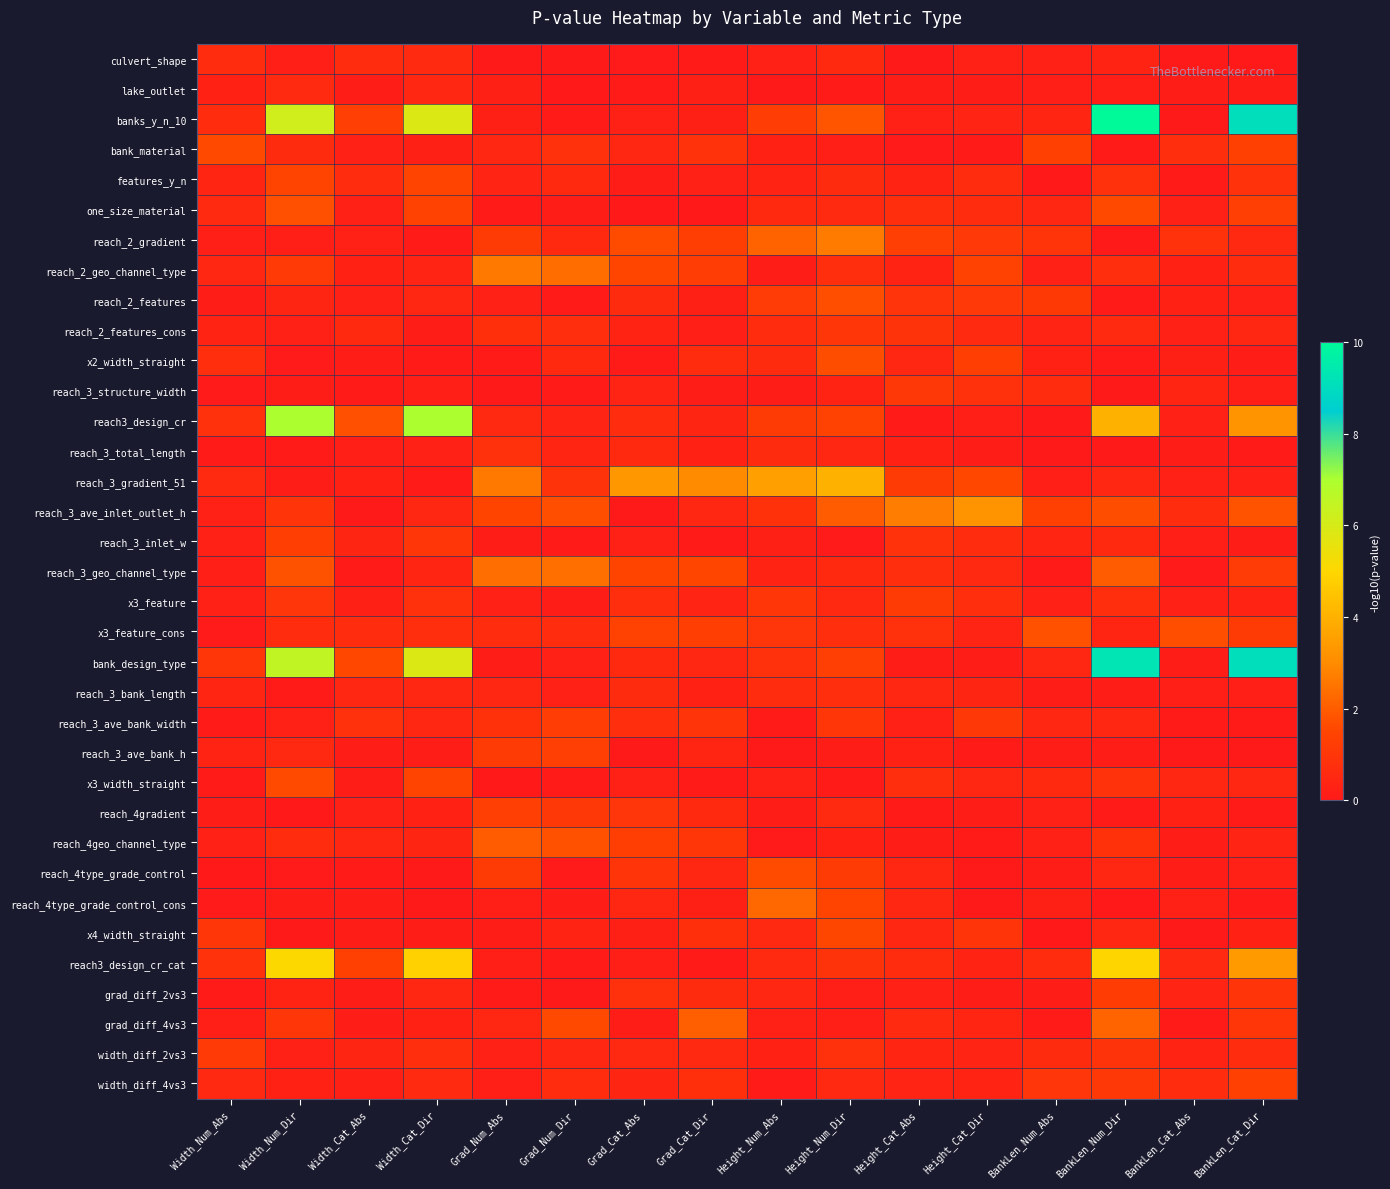

Reading left to right, extract all data points from this chart.

culvert_shape: Width_Num_Abs=0.7	Width_Num_Dir=0.2	Width_Cat_Abs=0.6	Width_Cat_Dir=0.6	Grad_Num_Abs=0.0	Grad_Num_Dir=0.0	Grad_Cat_Abs=0.0	Grad_Cat_Dir=0.1	Height_Num_Abs=0.3	Height_Num_Dir=0.5	Height_Cat_Abs=-0.0	Height_Cat_Dir=0.3	BankLen_Num_Abs=0.3	BankLen_Num_Dir=0.3	BankLen_Cat_Abs=-0.0	BankLen_Cat_Dir=0.0
lake_outlet: Width_Num_Abs=0.3	Width_Num_Dir=0.6	Width_Cat_Abs=0.1	Width_Cat_Dir=0.5	Grad_Num_Abs=0.2	Grad_Num_Dir=0.0	Grad_Cat_Abs=0.1	Grad_Cat_Dir=0.2	Height_Num_Abs=0.0	Height_Num_Dir=0.1	Height_Cat_Abs=0.2	Height_Cat_Dir=0.2	BankLen_Num_Abs=0.2	BankLen_Num_Dir=0.2	BankLen_Cat_Abs=0.1	BankLen_Cat_Dir=0.1
banks_y_n_10: Width_Num_Abs=0.7	Width_Num_Dir=6.2	Width_Cat_Abs=1.3	Width_Cat_Dir=5.9	Grad_Num_Abs=0.3	Grad_Num_Dir=0.1	Grad_Cat_Abs=0.3	Grad_Cat_Dir=0.3	Height_Num_Abs=1.3	Height_Num_Dir=1.8	Height_Cat_Abs=0.2	Height_Cat_Dir=0.4	BankLen_Num_Abs=0.4	BankLen_Num_Dir=10.0	BankLen_Cat_Abs=-0.0	BankLen_Cat_Dir=9.0
bank_material: Width_Num_Abs=1.6	Width_Num_Dir=0.6	Width_Cat_Abs=0.3	Width_Cat_Dir=0.2	Grad_Num_Abs=0.4	Grad_Num_Dir=0.8	Grad_Cat_Abs=0.5	Grad_Cat_Dir=0.8	Height_Num_Abs=0.3	Height_Num_Dir=0.2	Height_Cat_Abs=0.1	Height_Cat_Dir=0.1	BankLen_Num_Abs=1.3	BankLen_Num_Dir=0.1	BankLen_Cat_Abs=0.8	BankLen_Cat_Dir=1.3
features_y_n: Width_Num_Abs=0.4	Width_Num_Dir=1.4	Width_Cat_Abs=0.7	Width_Cat_Dir=1.4	Grad_Num_Abs=0.4	Grad_Num_Dir=0.6	Grad_Cat_Abs=0.2	Grad_Cat_Dir=0.2	Height_Num_Abs=0.3	Height_Num_Dir=0.6	Height_Cat_Abs=0.3	Height_Cat_Dir=0.7	BankLen_Num_Abs=0.0	BankLen_Num_Dir=0.8	BankLen_Cat_Abs=0.1	BankLen_Cat_Dir=0.9
one_size_material: Width_Num_Abs=0.6	Width_Num_Dir=1.7	Width_Cat_Abs=0.2	Width_Cat_Dir=1.4	Grad_Num_Abs=0.1	Grad_Num_Dir=0.2	Grad_Cat_Abs=0.0	Grad_Cat_Dir=0.0	Height_Num_Abs=0.5	Height_Num_Dir=0.6	Height_Cat_Abs=0.7	Height_Cat_Dir=0.7	BankLen_Num_Abs=0.4	BankLen_Num_Dir=1.6	BankLen_Cat_Abs=0.2	BankLen_Cat_Dir=1.3
reach_2_gradient: Width_Num_Abs=0.2	Width_Num_Dir=0.2	Width_Cat_Abs=0.3	Width_Cat_Dir=0.1	Grad_Num_Abs=1.2	Grad_Num_Dir=0.6	Grad_Cat_Abs=1.6	Grad_Cat_Dir=1.3	Height_Num_Abs=2.2	Height_Num_Dir=2.6	Height_Cat_Abs=1.3	Height_Cat_Dir=1.1	BankLen_Num_Abs=0.9	BankLen_Num_Dir=0.0	BankLen_Cat_Abs=0.9	BankLen_Cat_Dir=0.5
reach_2_geo_channel_type: Width_Num_Abs=0.5	Width_Num_Dir=1.1	Width_Cat_Abs=0.3	Width_Cat_Dir=0.4	Grad_Num_Abs=2.6	Grad_Num_Dir=2.3	Grad_Cat_Abs=1.5	Grad_Cat_Dir=1.2	Height_Num_Abs=0.1	Height_Num_Dir=0.7	Height_Cat_Abs=0.3	Height_Cat_Dir=1.4	BankLen_Num_Abs=0.2	BankLen_Num_Dir=0.7	BankLen_Cat_Abs=0.3	BankLen_Cat_Dir=0.7
reach_2_features: Width_Num_Abs=0.2	Width_Num_Dir=0.4	Width_Cat_Abs=0.3	Width_Cat_Dir=0.4	Grad_Num_Abs=0.3	Grad_Num_Dir=0.1	Grad_Cat_Abs=0.6	Grad_Cat_Dir=0.2	Height_Num_Abs=1.2	Height_Num_Dir=1.7	Height_Cat_Abs=0.9	Height_Cat_Dir=1.1	BankLen_Num_Abs=1.1	BankLen_Num_Dir=0.1	BankLen_Cat_Abs=0.3	BankLen_Cat_Dir=0.2
reach_2_features_cons: Width_Num_Abs=0.3	Width_Num_Dir=0.2	Width_Cat_Abs=0.5	Width_Cat_Dir=0.1	Grad_Num_Abs=0.8	Grad_Num_Dir=0.7	Grad_Cat_Abs=0.3	Grad_Cat_Dir=0.2	Height_Num_Abs=0.7	Height_Num_Dir=1.0	Height_Cat_Abs=0.9	Height_Cat_Dir=0.6	BankLen_Num_Abs=0.4	BankLen_Num_Dir=0.6	BankLen_Cat_Abs=0.3	BankLen_Cat_Dir=0.5
x2_width_straight: Width_Num_Abs=0.7	Width_Num_Dir=0.0	Width_Cat_Abs=0.1	Width_Cat_Dir=0.1	Grad_Num_Abs=0.1	Grad_Num_Dir=0.5	Grad_Cat_Abs=0.1	Grad_Cat_Dir=0.7	Height_Num_Abs=0.6	Height_Num_Dir=1.7	Height_Cat_Abs=0.5	Height_Cat_Dir=1.3	BankLen_Num_Abs=0.3	BankLen_Num_Dir=0.1	BankLen_Cat_Abs=0.2	BankLen_Cat_Dir=0.1
reach_3_structure_width: Width_Num_Abs=0.1	Width_Num_Dir=0.2	Width_Cat_Abs=0.1	Width_Cat_Dir=0.2	Grad_Num_Abs=0.0	Grad_Num_Dir=0.1	Grad_Cat_Abs=0.4	Grad_Cat_Dir=0.2	Height_Num_Abs=0.2	Height_Num_Dir=0.3	Height_Cat_Abs=1.1	Height_Cat_Dir=0.8	BankLen_Num_Abs=0.7	BankLen_Num_Dir=0.0	BankLen_Cat_Abs=0.4	BankLen_Cat_Dir=0.2
reach3_design_cr: Width_Num_Abs=0.8	Width_Num_Dir=7.0	Width_Cat_Abs=1.7	Width_Cat_Dir=7.0	Grad_Num_Abs=0.5	Grad_Num_Dir=0.4	Grad_Cat_Abs=0.7	Grad_Cat_Dir=0.4	Height_Num_Abs=1.2	Height_Num_Dir=1.4	Height_Cat_Abs=0.1	Height_Cat_Dir=0.2	BankLen_Num_Abs=0.0	BankLen_Num_Dir=4.0	BankLen_Cat_Abs=0.3	BankLen_Cat_Dir=3.2
reach_3_total_length: Width_Num_Abs=0.1	Width_Num_Dir=0.1	Width_Cat_Abs=0.2	Width_Cat_Dir=0.3	Grad_Num_Abs=0.8	Grad_Num_Dir=0.4	Grad_Cat_Abs=0.6	Grad_Cat_Dir=0.3	Height_Num_Abs=0.6	Height_Num_Dir=0.4	Height_Cat_Abs=0.3	Height_Cat_Dir=0.1	BankLen_Num_Abs=0.0	BankLen_Num_Dir=0.0	BankLen_Cat_Abs=0.2	BankLen_Cat_Dir=0.1
reach_3_gradient_51: Width_Num_Abs=0.6	Width_Num_Dir=0.1	Width_Cat_Abs=0.3	Width_Cat_Dir=0.1	Grad_Num_Abs=2.6	Grad_Num_Dir=0.9	Grad_Cat_Abs=3.3	Grad_Cat_Dir=3.0	Height_Num_Abs=3.5	Height_Num_Dir=4.0	Height_Cat_Abs=1.2	Height_Cat_Dir=1.5	BankLen_Num_Abs=0.2	BankLen_Num_Dir=0.5	BankLen_Cat_Abs=0.2	BankLen_Cat_Dir=0.3
reach_3_ave_inlet_outlet_h: Width_Num_Abs=0.2	Width_Num_Dir=0.9	Width_Cat_Abs=0.0	Width_Cat_Dir=0.4	Grad_Num_Abs=1.5	Grad_Num_Dir=1.7	Grad_Cat_Abs=0.0	Grad_Cat_Dir=0.5	Height_Num_Abs=0.8	Height_Num_Dir=2.0	Height_Cat_Abs=2.7	Height_Cat_Dir=3.2	BankLen_Num_Abs=1.3	BankLen_Num_Dir=1.7	BankLen_Cat_Abs=0.7	BankLen_Cat_Dir=1.8
reach_3_inlet_w: Width_Num_Abs=0.3	Width_Num_Dir=1.3	Width_Cat_Abs=0.4	Width_Cat_Dir=1.0	Grad_Num_Abs=0.1	Grad_Num_Dir=0.1	Grad_Cat_Abs=0.2	Grad_Cat_Dir=0.1	Height_Num_Abs=0.2	Height_Num_Dir=0.0	Height_Cat_Abs=0.9	Height_Cat_Dir=0.6	BankLen_Num_Abs=0.4	BankLen_Num_Dir=0.6	BankLen_Cat_Abs=0.2	BankLen_Cat_Dir=0.1
reach_3_geo_channel_type: Width_Num_Abs=0.2	Width_Num_Dir=1.8	Width_Cat_Abs=0.1	Width_Cat_Dir=0.4	Grad_Num_Abs=2.4	Grad_Num_Dir=2.4	Grad_Cat_Abs=1.5	Grad_Cat_Dir=1.5	Height_Num_Abs=0.3	Height_Num_Dir=0.5	Height_Cat_Abs=0.7	Height_Cat_Dir=0.5	BankLen_Num_Abs=0.1	BankLen_Num_Dir=2.0	BankLen_Cat_Abs=0.1	BankLen_Cat_Dir=1.2
x3_feature: Width_Num_Abs=0.2	Width_Num_Dir=1.0	Width_Cat_Abs=0.2	Width_Cat_Dir=0.8	Grad_Num_Abs=0.3	Grad_Num_Dir=0.1	Grad_Cat_Abs=0.8	Grad_Cat_Dir=0.4	Height_Num_Abs=1.0	Height_Num_Dir=0.5	Height_Cat_Abs=1.2	Height_Cat_Dir=0.8	BankLen_Num_Abs=0.3	BankLen_Num_Dir=0.7	BankLen_Cat_Abs=0.3	BankLen_Cat_Dir=0.3
x3_feature_cons: Width_Num_Abs=0.1	Width_Num_Dir=0.6	Width_Cat_Abs=0.7	Width_Cat_Dir=0.7	Grad_Num_Abs=0.7	Grad_Num_Dir=0.7	Grad_Cat_Abs=1.4	Grad_Cat_Dir=1.3	Height_Num_Abs=1.0	Height_Num_Dir=0.7	Height_Cat_Abs=0.8	Height_Cat_Dir=0.4	BankLen_Num_Abs=1.8	BankLen_Num_Dir=0.4	BankLen_Cat_Abs=1.7	BankLen_Cat_Dir=1.2
bank_design_type: Width_Num_Abs=1.0	Width_Num_Dir=6.5	Width_Cat_Abs=1.6	Width_Cat_Dir=5.9	Grad_Num_Abs=0.2	Grad_Num_Dir=0.3	Grad_Cat_Abs=0.6	Grad_Cat_Dir=0.5	Height_Num_Abs=0.8	Height_Num_Dir=1.3	Height_Cat_Abs=0.2	Height_Cat_Dir=0.2	BankLen_Num_Abs=0.4	BankLen_Num_Dir=9.3	BankLen_Cat_Abs=0.2	BankLen_Cat_Dir=9.0
reach_3_bank_length: Width_Num_Abs=0.4	Width_Num_Dir=0.1	Width_Cat_Abs=0.4	Width_Cat_Dir=0.4	Grad_Num_Abs=0.5	Grad_Num_Dir=0.3	Grad_Cat_Abs=0.6	Grad_Cat_Dir=0.3	Height_Num_Abs=0.7	Height_Num_Dir=0.7	Height_Cat_Abs=0.4	Height_Cat_Dir=0.4	BankLen_Num_Abs=0.2	BankLen_Num_Dir=0.2	BankLen_Cat_Abs=0.2	BankLen_Cat_Dir=0.2
reach_3_ave_bank_width: Width_Num_Abs=0.1	Width_Num_Dir=0.3	Width_Cat_Abs=0.8	Width_Cat_Dir=0.5	Grad_Num_Abs=0.8	Grad_Num_Dir=1.2	Grad_Cat_Abs=0.7	Grad_Cat_Dir=1.0	Height_Num_Abs=0.1	Height_Num_Dir=1.0	Height_Cat_Abs=0.2	Height_Cat_Dir=1.1	BankLen_Num_Abs=0.4	BankLen_Num_Dir=0.4	BankLen_Cat_Abs=0.1	BankLen_Cat_Dir=0.1
reach_3_ave_bank_h: Width_Num_Abs=0.3	Width_Num_Dir=0.5	Width_Cat_Abs=0.1	Width_Cat_Dir=0.2	Grad_Num_Abs=1.2	Grad_Num_Dir=1.3	Grad_Cat_Abs=0.0	Grad_Cat_Dir=0.4	Height_Num_Abs=0.0	Height_Num_Dir=0.1	Height_Cat_Abs=0.3	Height_Cat_Dir=0.1	BankLen_Num_Abs=0.2	BankLen_Num_Dir=0.2	BankLen_Cat_Abs=0.0	BankLen_Cat_Dir=0.0
x3_width_straight: Width_Num_Abs=0.1	Width_Num_Dir=1.6	Width_Cat_Abs=0.1	Width_Cat_Dir=1.5	Grad_Num_Abs=0.0	Grad_Num_Dir=0.1	Grad_Cat_Abs=0.3	Grad_Cat_Dir=0.1	Height_Num_Abs=0.3	Height_Num_Dir=0.1	Height_Cat_Abs=0.7	Height_Cat_Dir=0.5	BankLen_Num_Abs=0.5	BankLen_Num_Dir=0.9	BankLen_Cat_Abs=0.5	BankLen_Cat_Dir=0.4
reach_4gradient: Width_Num_Abs=0.1	Width_Num_Dir=0.0	Width_Cat_Abs=0.3	Width_Cat_Dir=0.3	Grad_Num_Abs=1.3	Grad_Num_Dir=1.1	Grad_Cat_Abs=1.0	Grad_Cat_Dir=0.6	Height_Num_Abs=0.2	Height_Num_Dir=0.6	Height_Cat_Abs=0.1	Height_Cat_Dir=0.2	BankLen_Num_Abs=0.3	BankLen_Num_Dir=0.1	BankLen_Cat_Abs=0.3	BankLen_Cat_Dir=0.1
reach_4geo_channel_type: Width_Num_Abs=0.3	Width_Num_Dir=0.7	Width_Cat_Abs=0.5	Width_Cat_Dir=0.4	Grad_Num_Abs=2.0	Grad_Num_Dir=1.8	Grad_Cat_Abs=1.3	Grad_Cat_Dir=1.0	Height_Num_Abs=0.0	Height_Num_Dir=0.3	Height_Cat_Abs=0.2	Height_Cat_Dir=0.1	BankLen_Num_Abs=0.2	BankLen_Num_Dir=0.8	BankLen_Cat_Abs=0.2	BankLen_Cat_Dir=0.4
reach_4type_grade_control: Width_Num_Abs=0.0	Width_Num_Dir=0.1	Width_Cat_Abs=0.1	Width_Cat_Dir=-0.0	Grad_Num_Abs=1.2	Grad_Num_Dir=0.0	Grad_Cat_Abs=0.9	Grad_Cat_Dir=0.5	Height_Num_Abs=1.6	Height_Num_Dir=1.2	Height_Cat_Abs=0.5	Height_Cat_Dir=-0.0	BankLen_Num_Abs=0.1	BankLen_Num_Dir=0.4	BankLen_Cat_Abs=0.2	BankLen_Cat_Dir=0.3
reach_4type_grade_control_cons: Width_Num_Abs=0.1	Width_Num_Dir=0.1	Width_Cat_Abs=0.2	Width_Cat_Dir=-0.0	Grad_Num_Abs=0.2	Grad_Num_Dir=0.1	Grad_Cat_Abs=0.4	Grad_Cat_Dir=0.2	Height_Num_Abs=2.2	Height_Num_Dir=1.4	Height_Cat_Abs=0.4	Height_Cat_Dir=-0.0	BankLen_Num_Abs=0.2	BankLen_Num_Dir=0.0	BankLen_Cat_Abs=0.3	BankLen_Cat_Dir=0.1
x4_width_straight: Width_Num_Abs=1.0	Width_Num_Dir=0.0	Width_Cat_Abs=0.2	Width_Cat_Dir=0.2	Grad_Num_Abs=0.1	Grad_Num_Dir=0.3	Grad_Cat_Abs=0.2	Grad_Cat_Dir=0.8	Height_Num_Abs=0.5	Height_Num_Dir=1.5	Height_Cat_Abs=0.5	Height_Cat_Dir=1.0	BankLen_Num_Abs=0.0	BankLen_Num_Dir=0.4	BankLen_Cat_Abs=0.0	BankLen_Cat_Dir=0.3
reach3_design_cr_cat: Width_Num_Abs=0.8	Width_Num_Dir=5.0	Width_Cat_Abs=1.4	Width_Cat_Dir=4.9	Grad_Num_Abs=0.2	Grad_Num_Dir=0.1	Grad_Cat_Abs=0.2	Grad_Cat_Dir=0.1	Height_Num_Abs=0.6	Height_Num_Dir=0.9	Height_Cat_Abs=0.6	Height_Cat_Dir=0.3	BankLen_Num_Abs=0.7	BankLen_Num_Dir=5.0	BankLen_Cat_Abs=0.5	BankLen_Cat_Dir=3.4
grad_diff_2vs3: Width_Num_Abs=0.1	Width_Num_Dir=0.3	Width_Cat_Abs=0.1	Width_Cat_Dir=0.4	Grad_Num_Abs=0.1	Grad_Num_Dir=0.0	Grad_Cat_Abs=0.8	Grad_Cat_Dir=0.6	Height_Num_Abs=0.4	Height_Num_Dir=0.2	Height_Cat_Abs=0.3	Height_Cat_Dir=0.2	BankLen_Num_Abs=0.1	BankLen_Num_Dir=1.2	BankLen_Cat_Abs=0.4	BankLen_Cat_Dir=1.0
grad_diff_4vs3: Width_Num_Abs=0.2	Width_Num_Dir=1.0	Width_Cat_Abs=0.1	Width_Cat_Dir=0.3	Grad_Num_Abs=0.5	Grad_Num_Dir=1.6	Grad_Cat_Abs=0.2	Grad_Cat_Dir=2.1	Height_Num_Abs=0.2	Height_Num_Dir=0.2	Height_Cat_Abs=0.6	Height_Cat_Dir=0.4	BankLen_Num_Abs=0.1	BankLen_Num_Dir=2.2	BankLen_Cat_Abs=0.1	BankLen_Cat_Dir=1.0
width_diff_2vs3: Width_Num_Abs=1.1	Width_Num_Dir=0.3	Width_Cat_Abs=0.4	Width_Cat_Dir=0.7	Grad_Num_Abs=0.2	Grad_Num_Dir=0.5	Grad_Cat_Abs=0.5	Grad_Cat_Dir=0.5	Height_Num_Abs=0.3	Height_Num_Dir=0.8	Height_Cat_Abs=0.4	Height_Cat_Dir=0.4	BankLen_Num_Abs=0.6	BankLen_Num_Dir=0.9	BankLen_Cat_Abs=0.3	BankLen_Cat_Dir=0.7
width_diff_4vs3: Width_Num_Abs=0.5	Width_Num_Dir=0.3	Width_Cat_Abs=0.2	Width_Cat_Dir=0.6	Grad_Num_Abs=0.2	Grad_Num_Dir=0.6	Grad_Cat_Abs=0.4	Grad_Cat_Dir=0.8	Height_Num_Abs=0.1	Height_Num_Dir=0.5	Height_Cat_Abs=0.4	Height_Cat_Dir=0.3	BankLen_Num_Abs=1.0	BankLen_Num_Dir=1.1	BankLen_Cat_Abs=0.7	BankLen_Cat_Dir=1.3